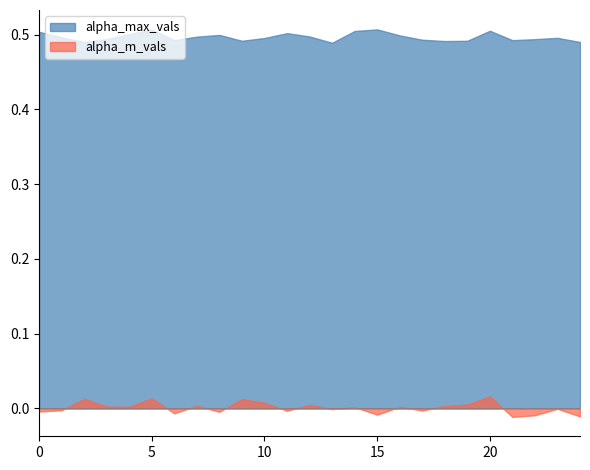

How many lines are shown in the chart?

2